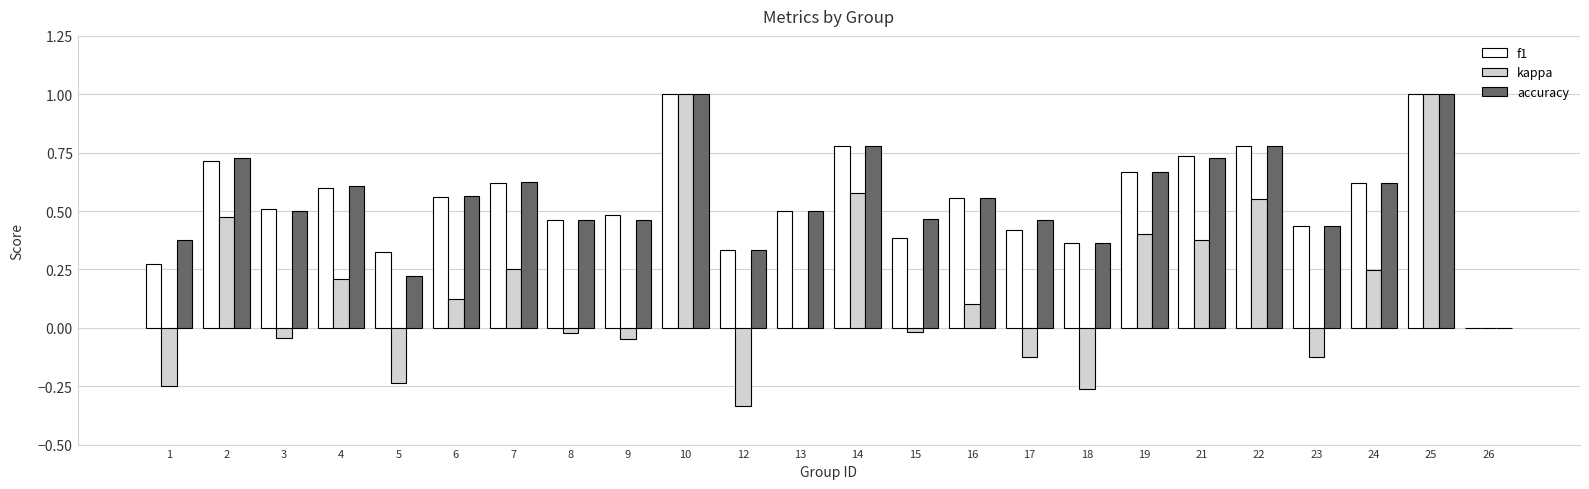

The f1 series shows 0.4 at 15. True or false?

True